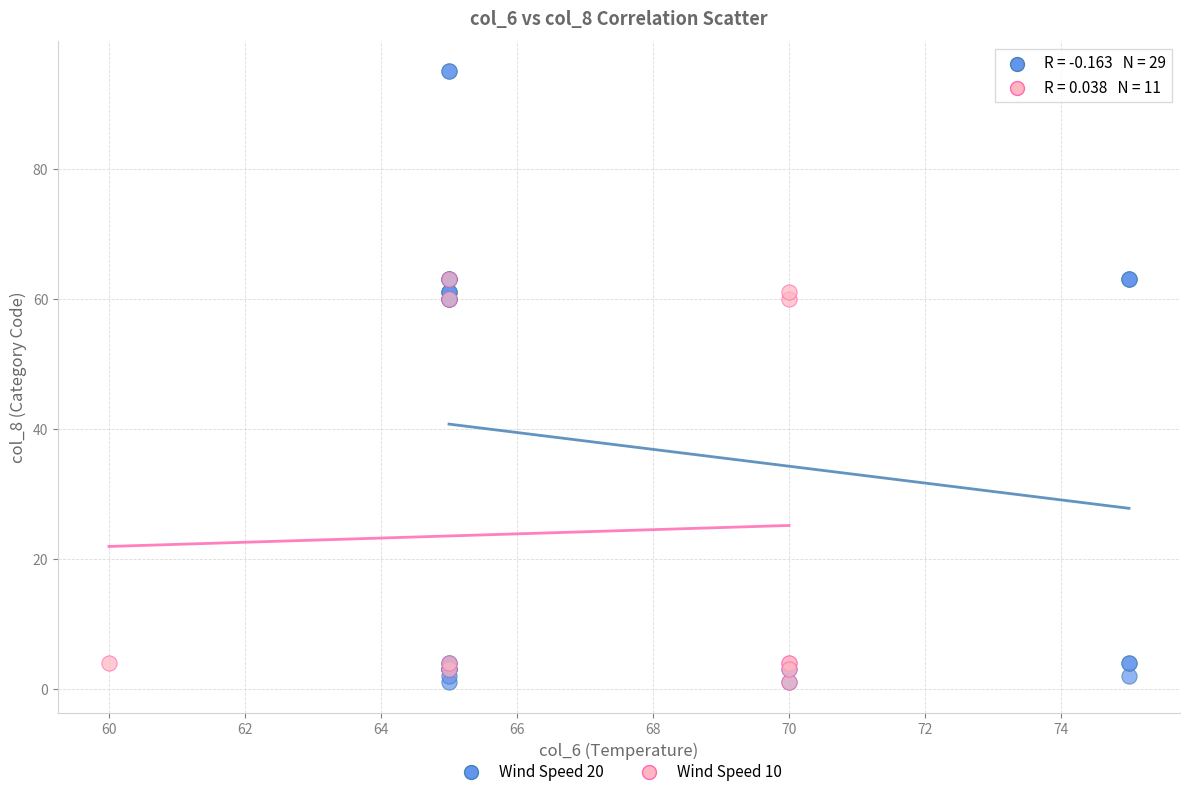

Which series contains the highest Y value?

Wind Speed 20